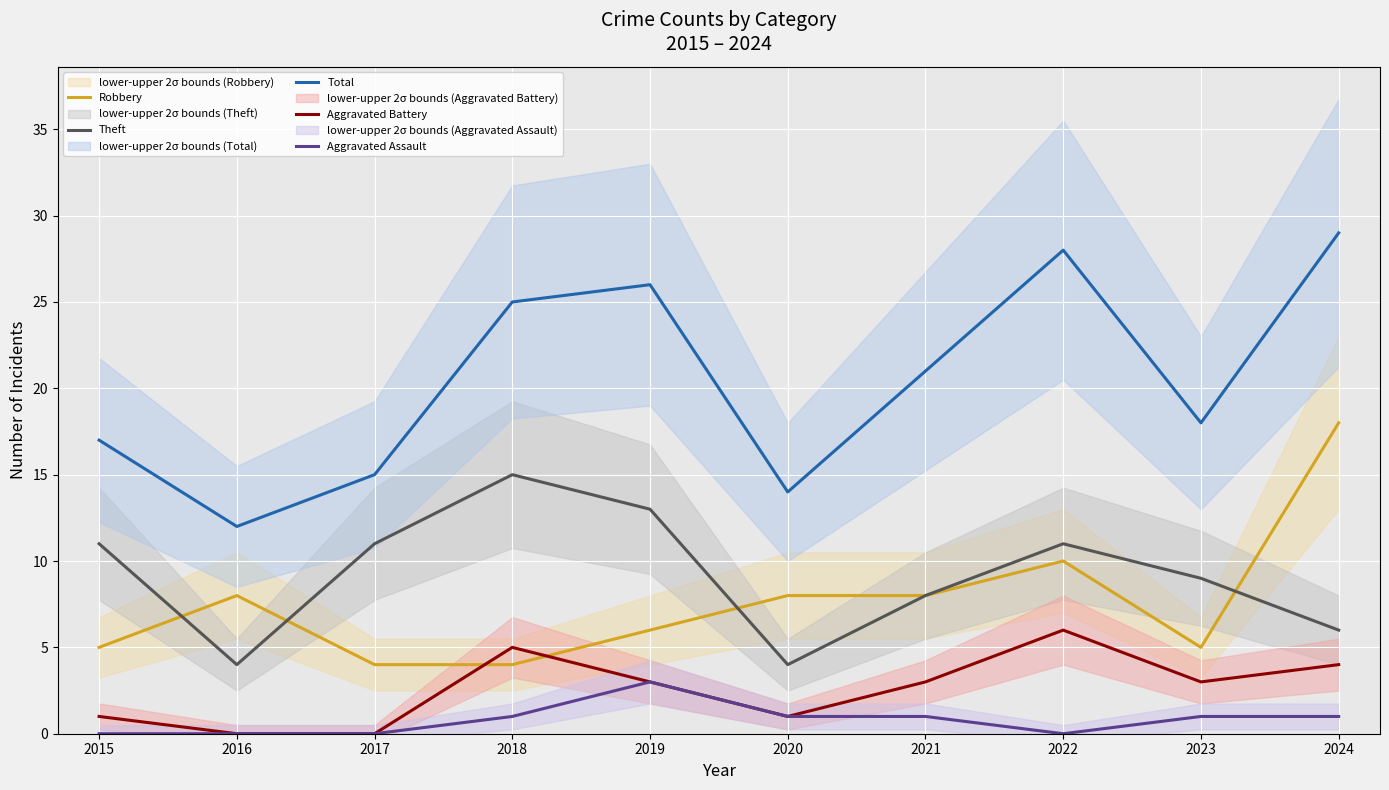

True or false: Aggravated Battery and Theft intersect in this chart.

False